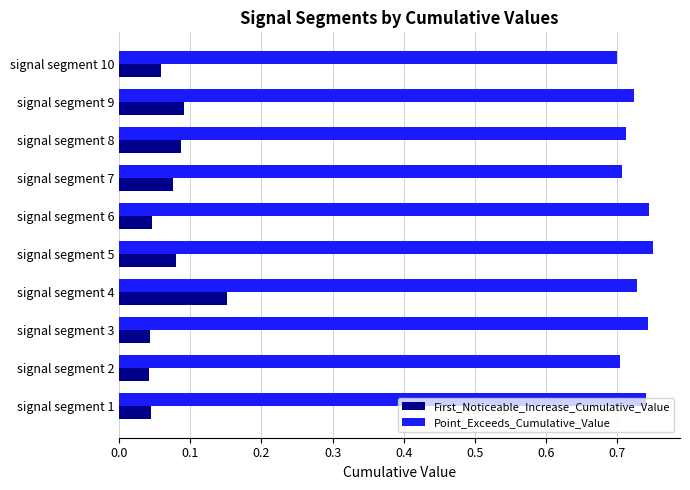

At which label does First_Noticeable_Increase_Cumulative_Value reach its peak?

signal segment 4